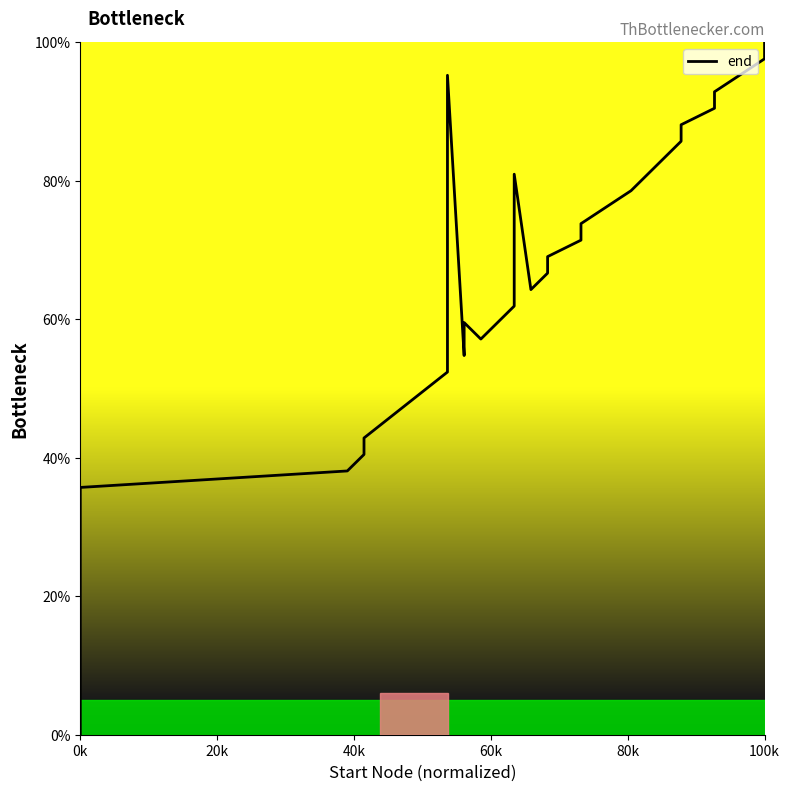

How many points are higher than both their immediate neighbors (excluding endpoints)?

3